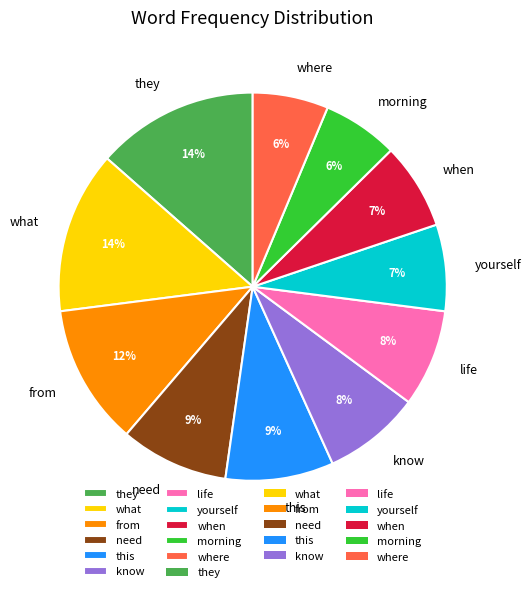

To the nearest percent, what is the average slice percentage?

9%